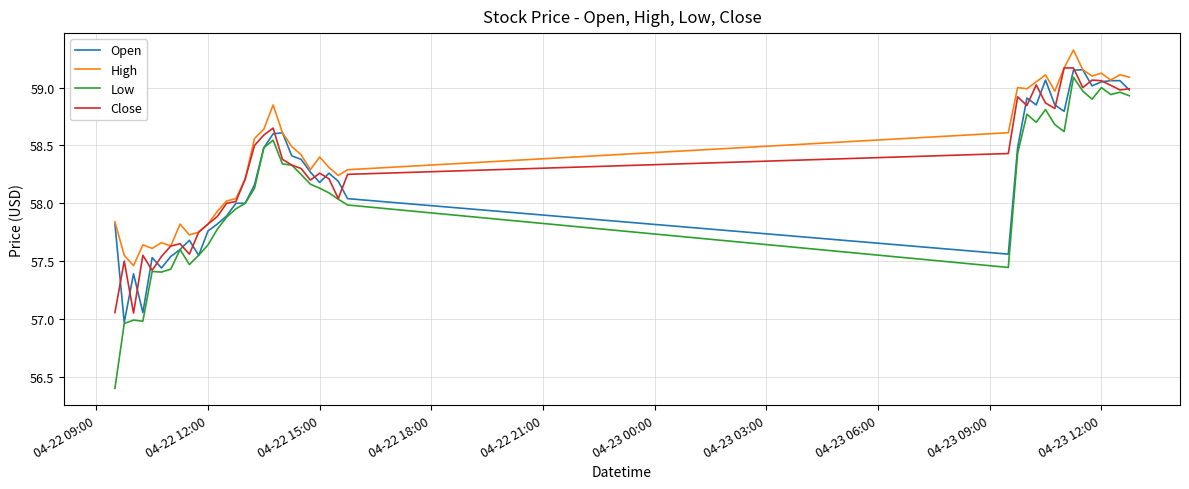

True or false: Low and High cross at least once.

False